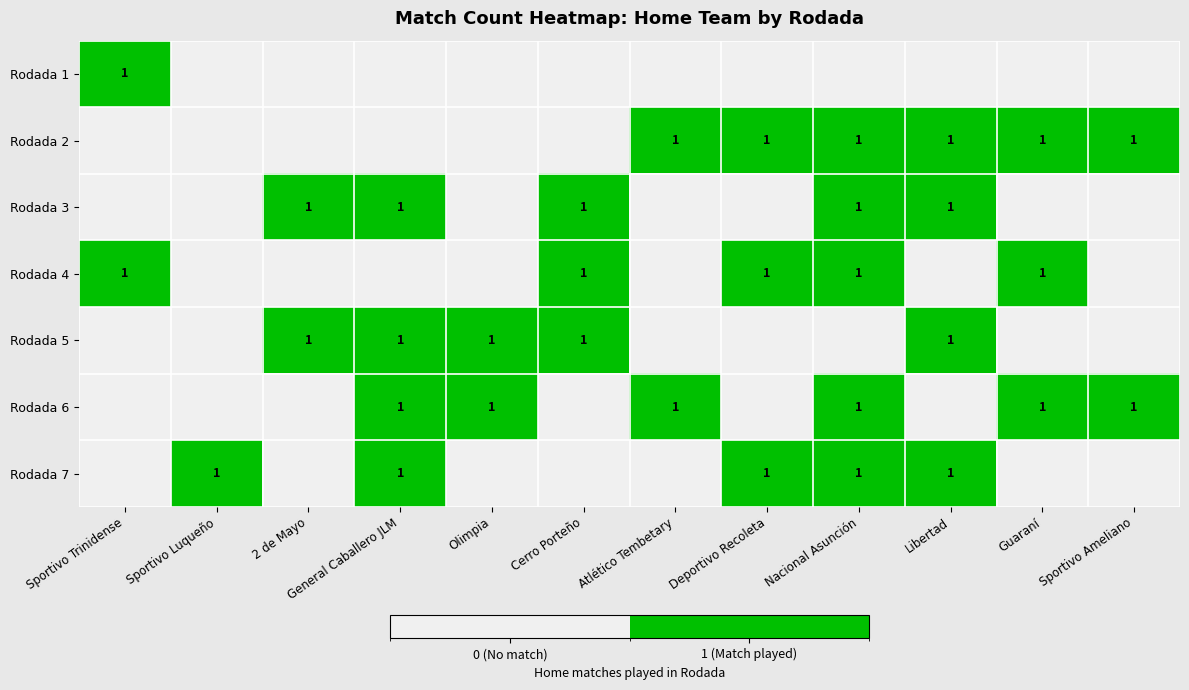

The value of Rodada 6 at Atlético Tembetary is 1. True or false?

True